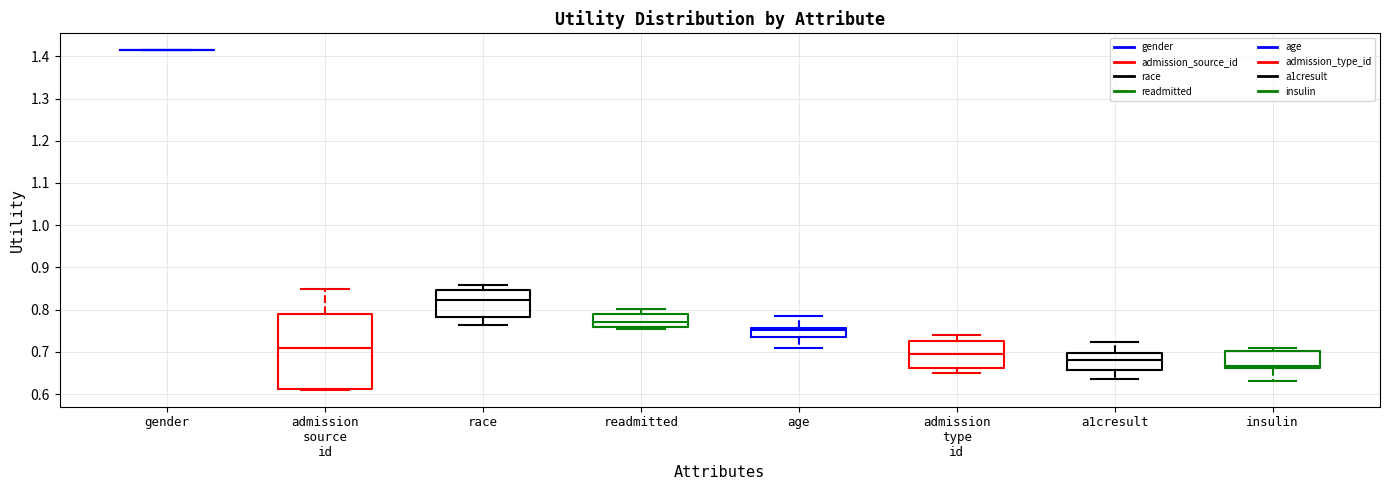

Comparing the boxes themselves (not the whiskers), which one is the tallest?

admission source id